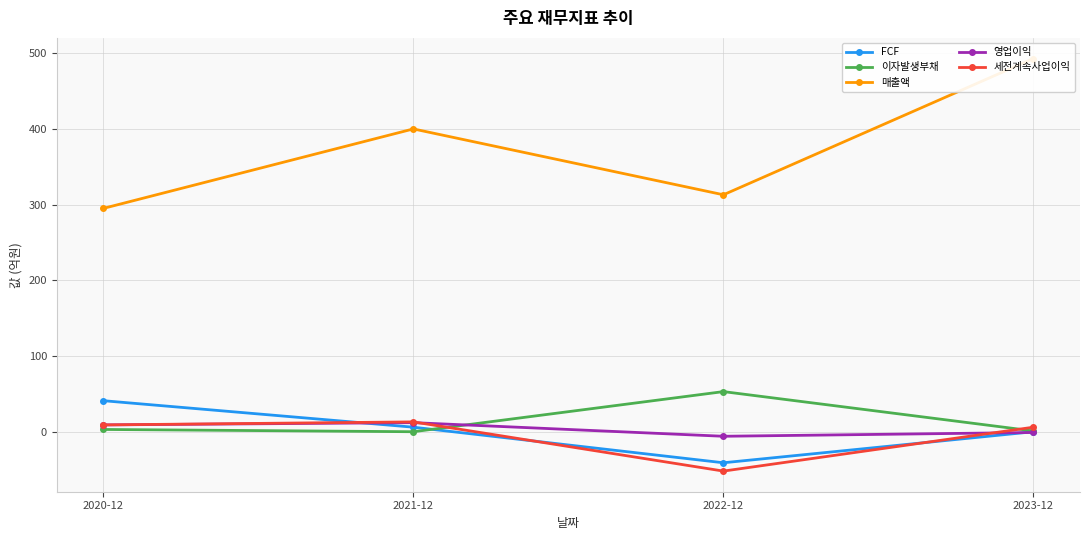

True or false: 매출액 and 이자발생부채 cross at least once.

False